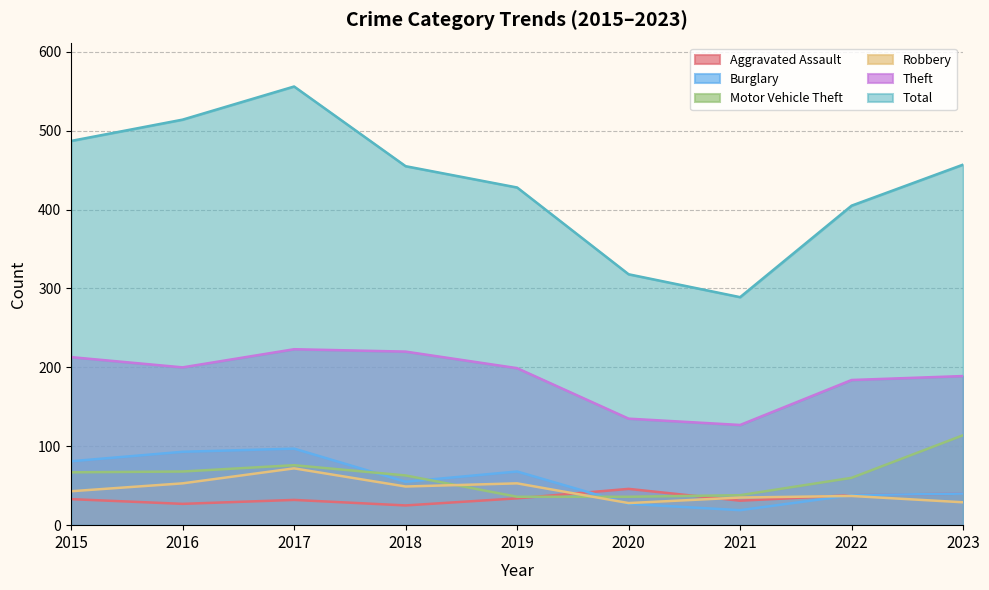

What is the value of the Motor Vehicle Theft point at the 7th from the left?

38